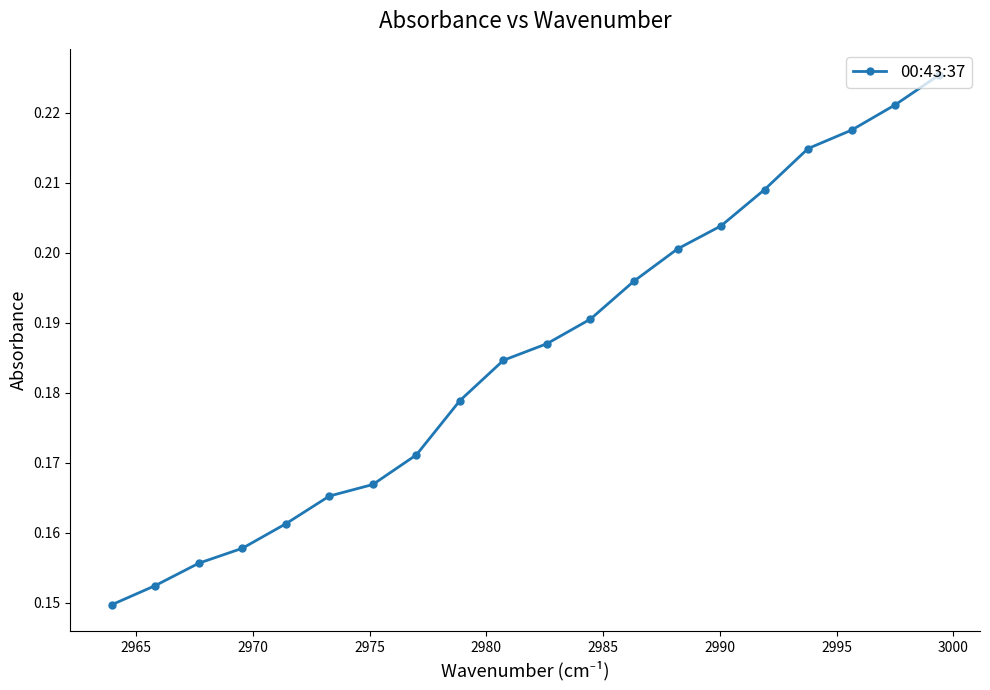

What is the average value?

0.2